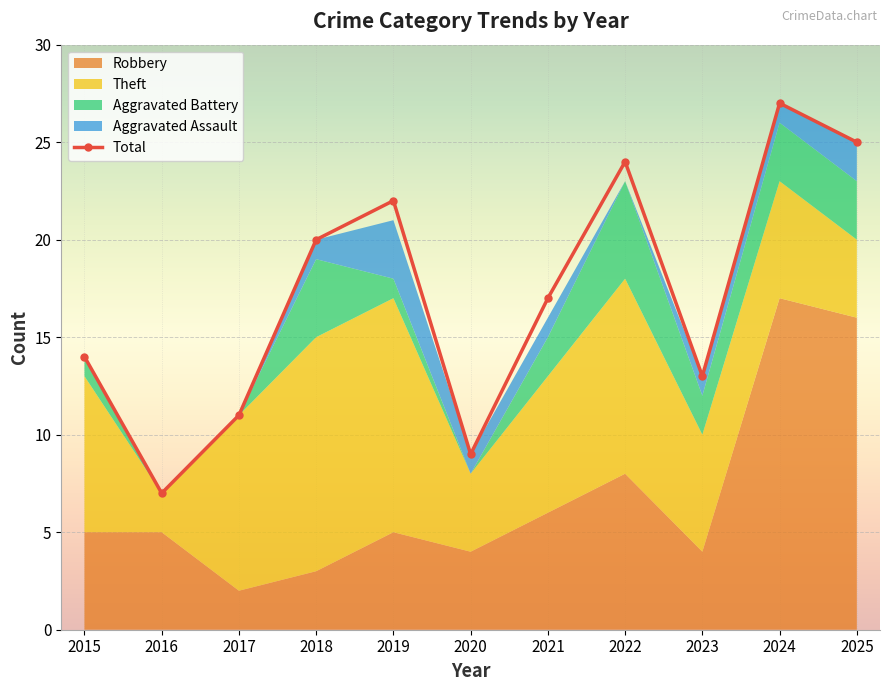

Is it true that the value at 2016 is 13?

False